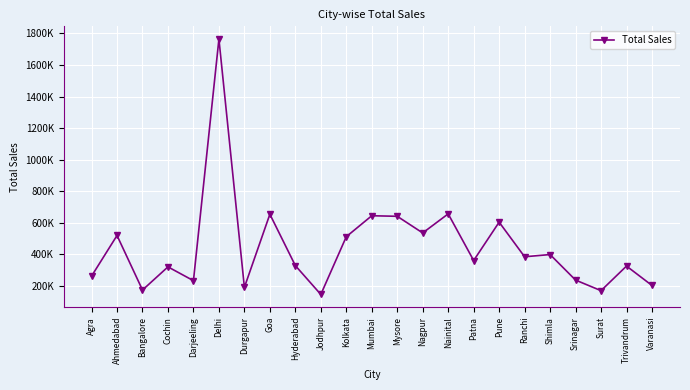

Which category has the highest value across all series?

Delhi